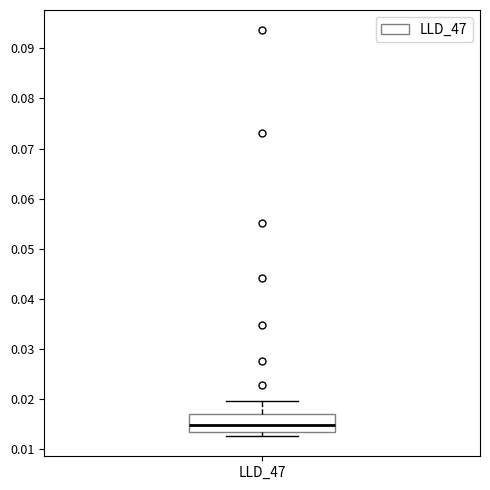

Where is the lower edge of the box for LLD_47 on the y-axis? The values are not printed on the chart, so give them approximately, as read against the axis.

0.014